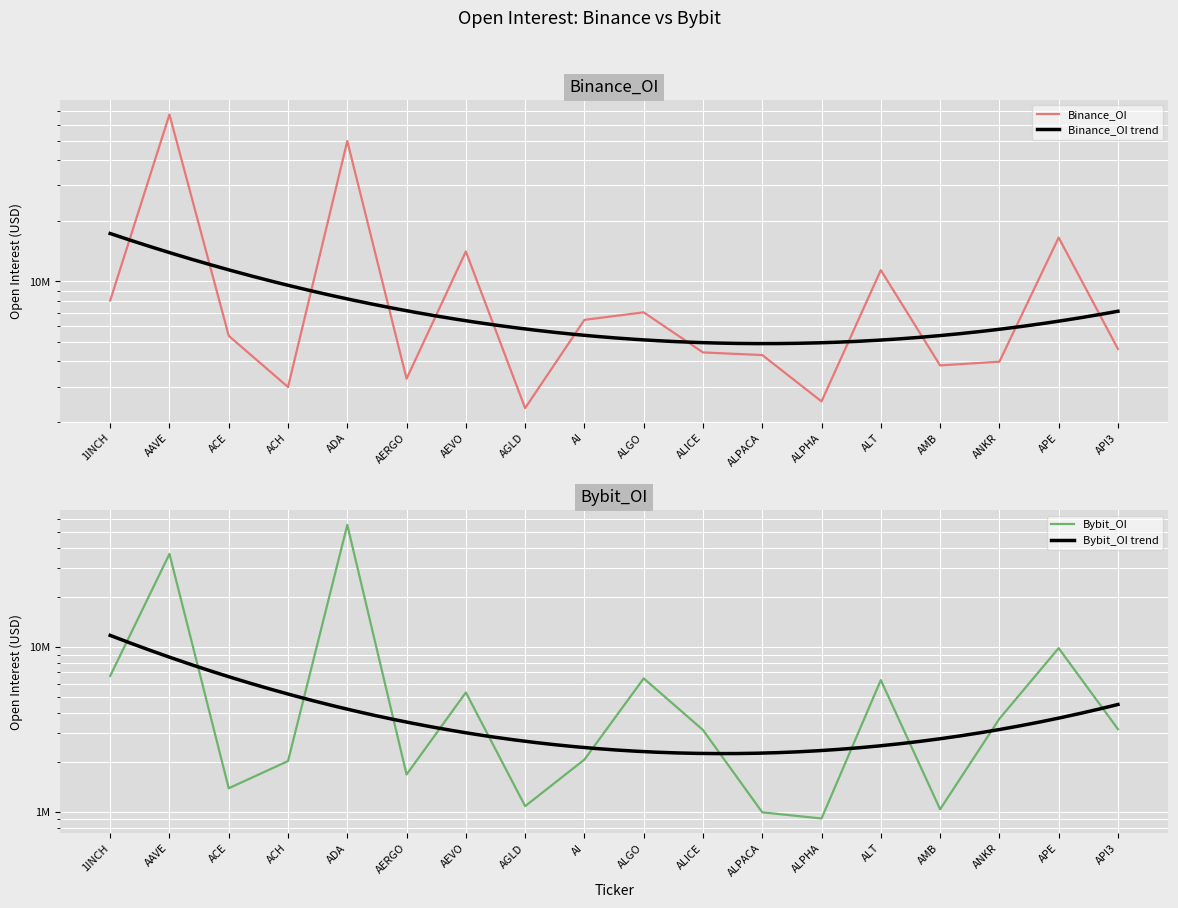

Rank the series by their maximum value, from highest to lowest.

Binance_OI, Bybit_OI